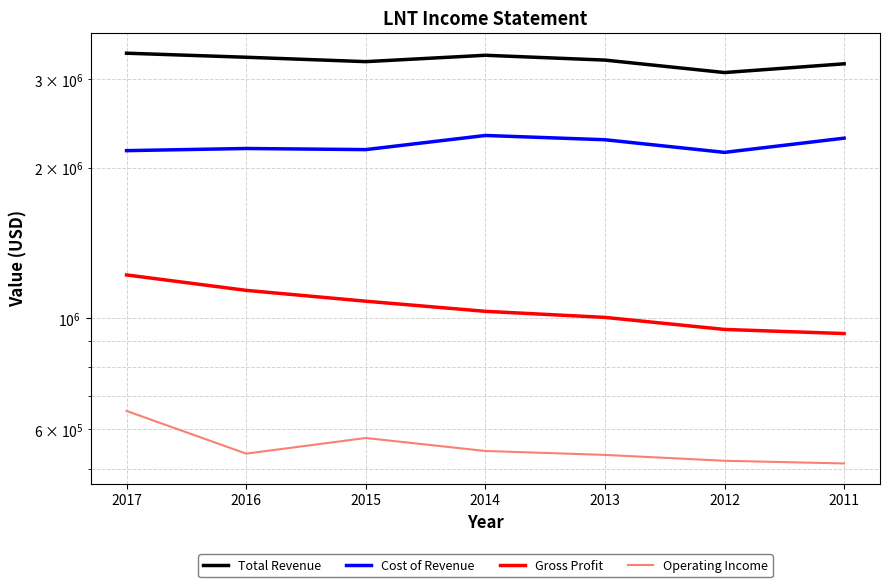

How many interior local peaks does the Operating Income series have?

1